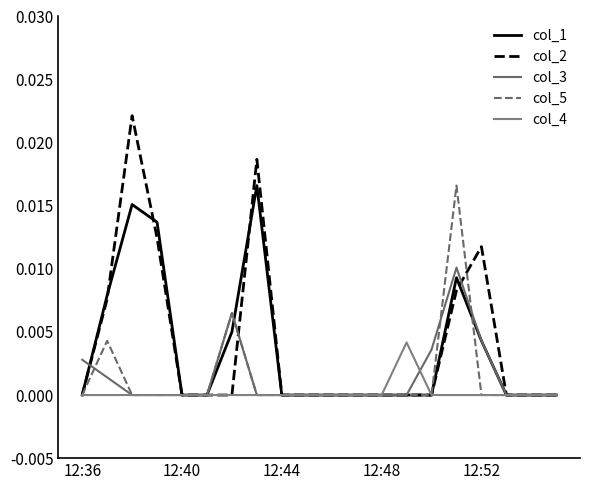

Is this an area chart (filled region under the line)?

No